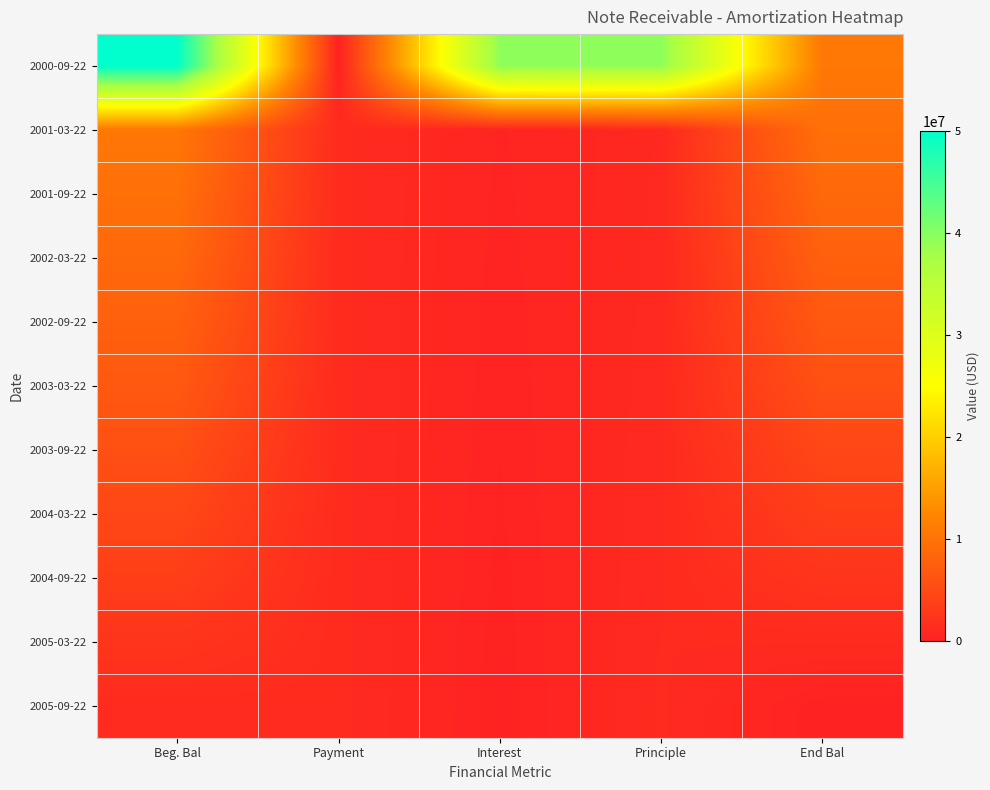

Which series has the largest total across all categories?

2000-09-22